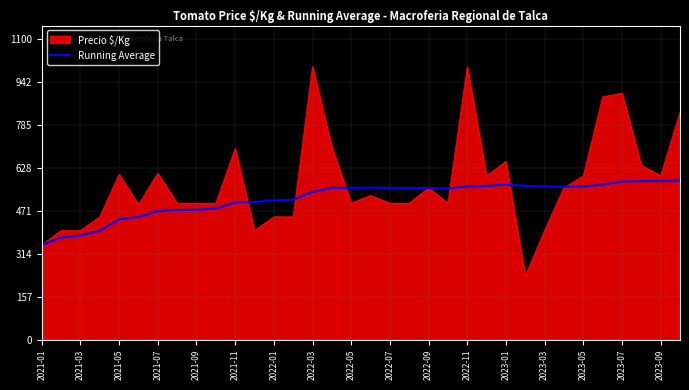

Which series has the widest spread of values?

Precio $/Kg